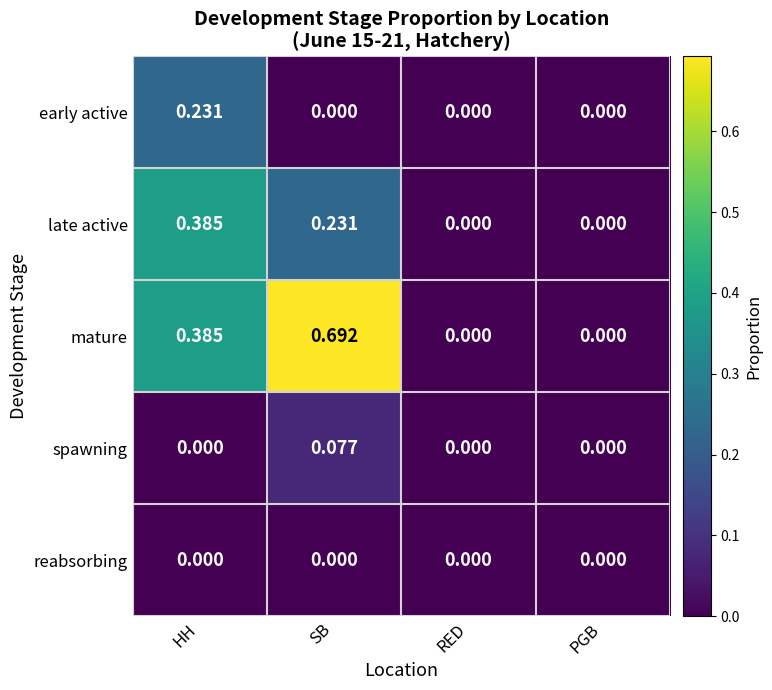

Which category has the highest value in the early active series?

HH